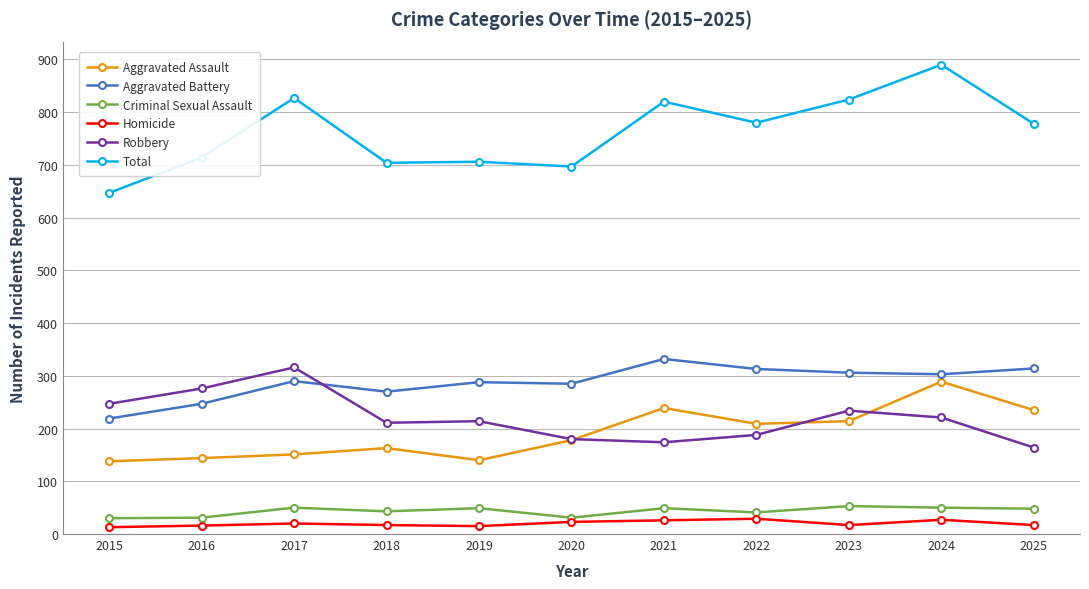

At which label is Aggravated Battery closest to 275?

2018